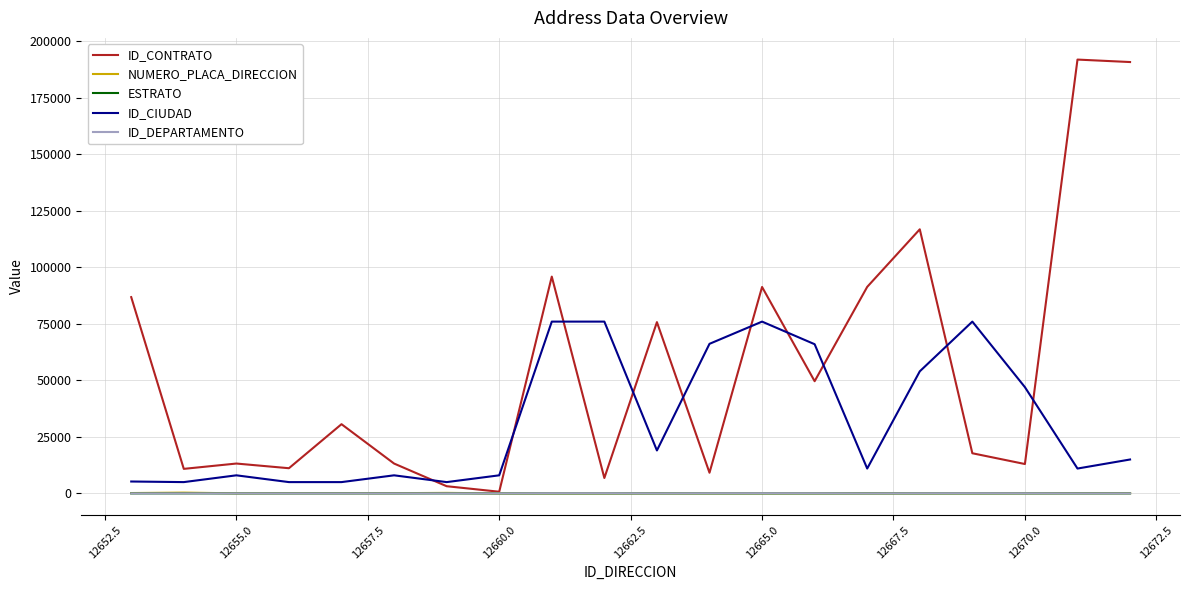

What is the greatest value displayed?

191916